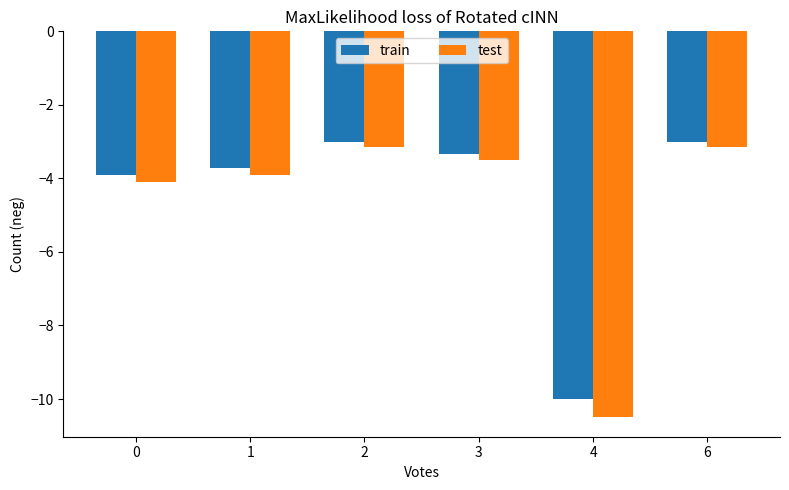

What is the value of the train bar at the 6th from the left?

-3.0